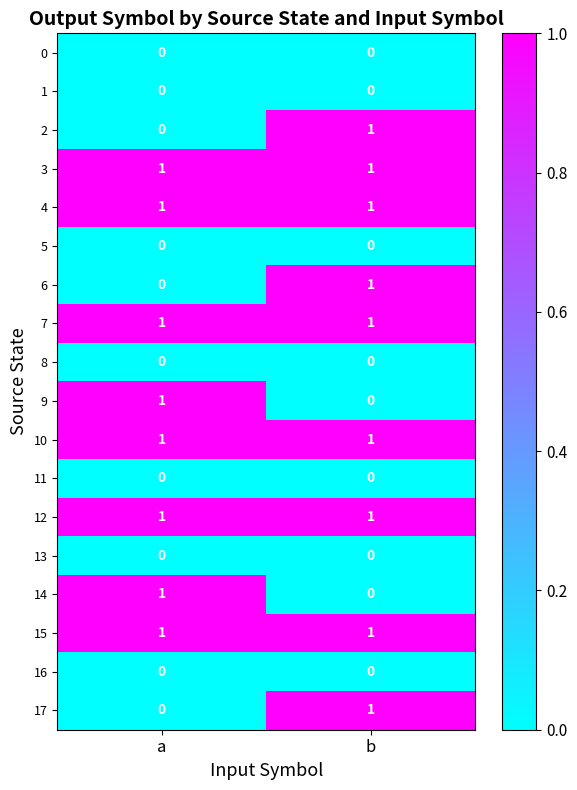

At which category is the sum across all series the highest?

b